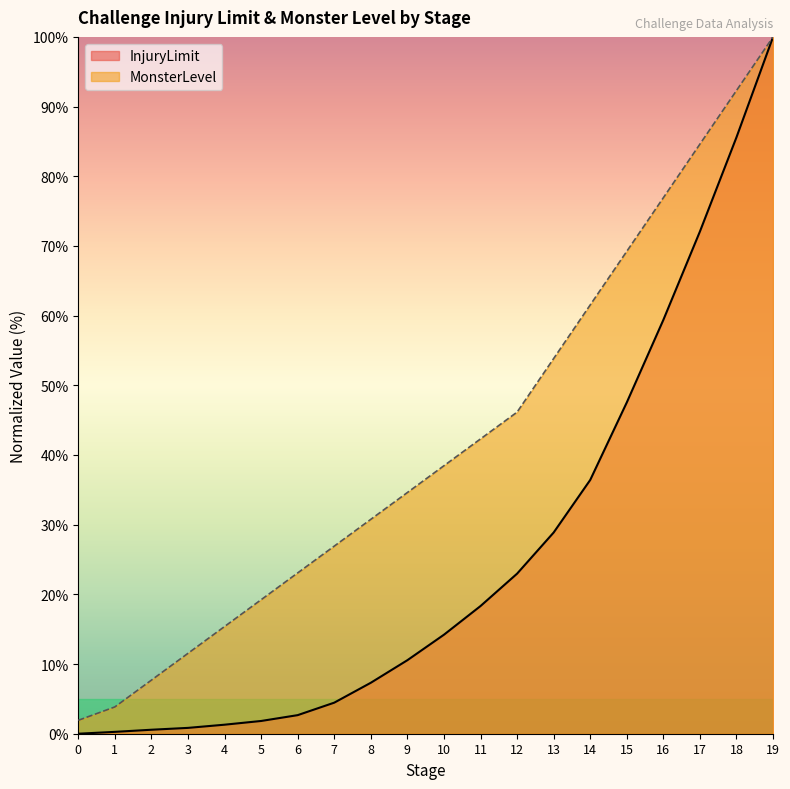

Is the value of InjuryLimit at 17 greater than the value of MonsterLevel at 2?

Yes